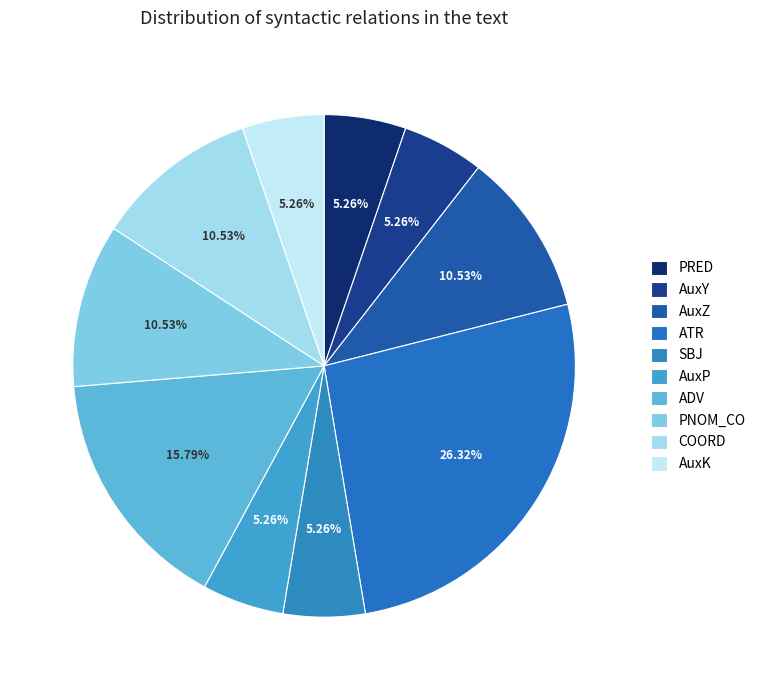

Which slice is the smallest?

PRED